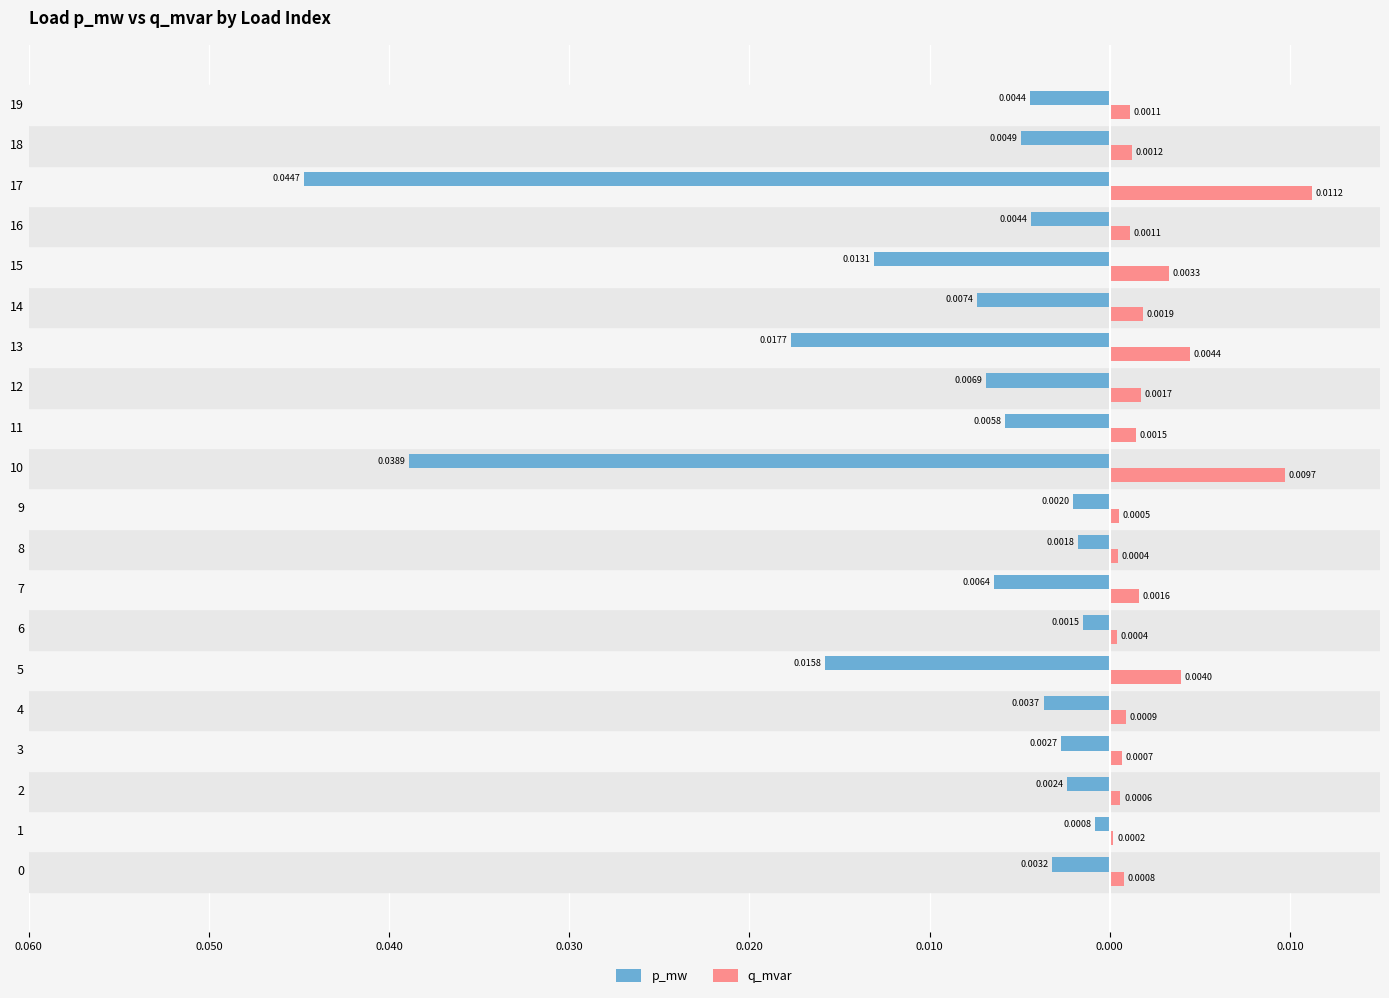

What are all the series names shown in the legend?

p_mw, q_mvar